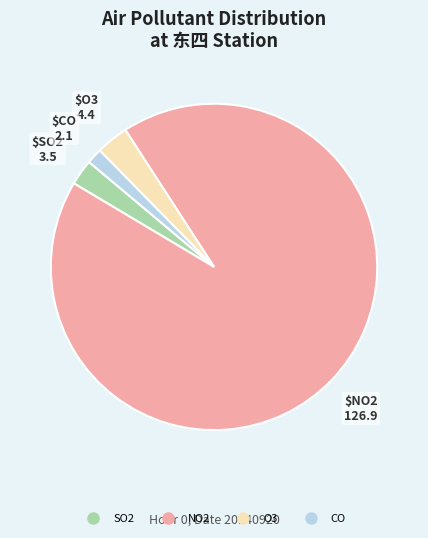

What is the ratio of the value at NO2 to the value at CO?

60.4